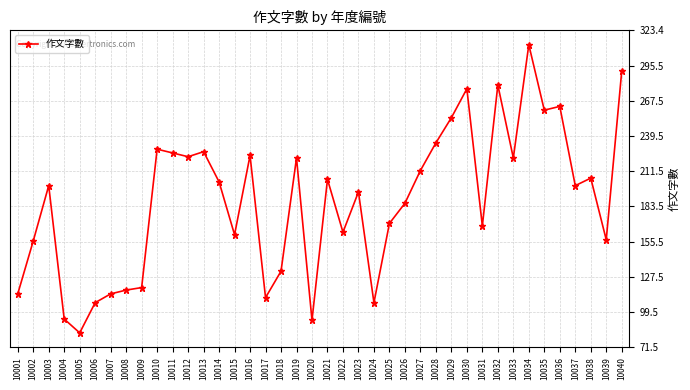

What is the sum of all values?

7517